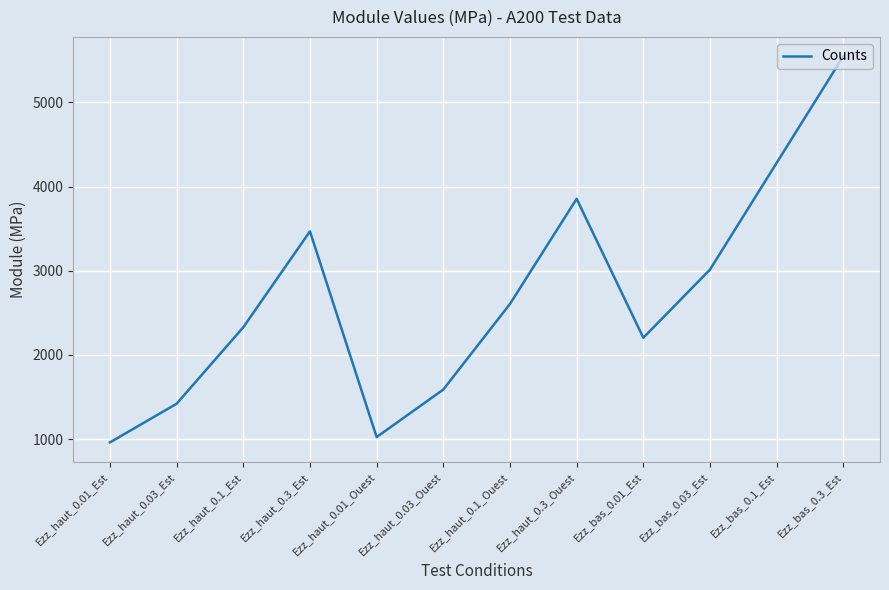

Approximately how many times larger is the value at Ezz_haut_0.1_Ouest compared to Ezz_bas_0.01_Est?

1.2